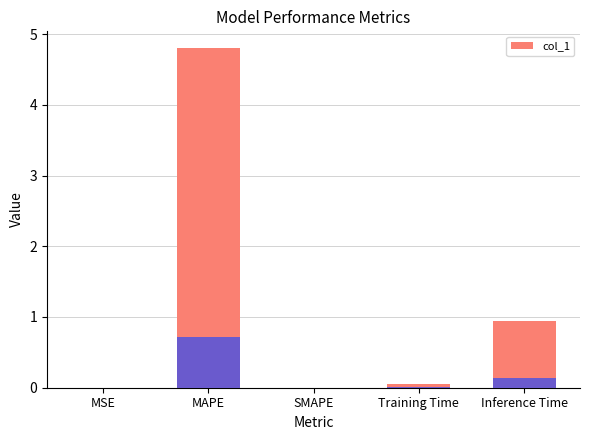

How many distinct data groups are displayed?

1